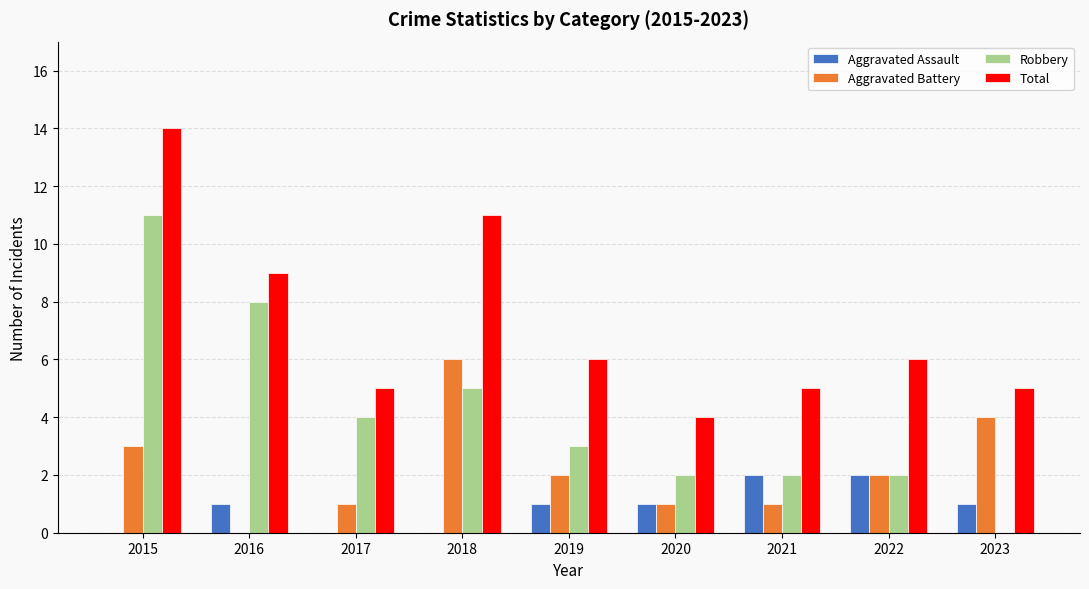

How many groups of bars are there?

9